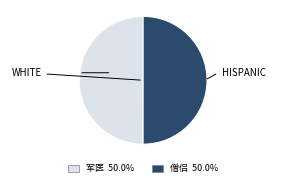

Do 僧侣 and 军医 together represent more than half of the pie?

Yes